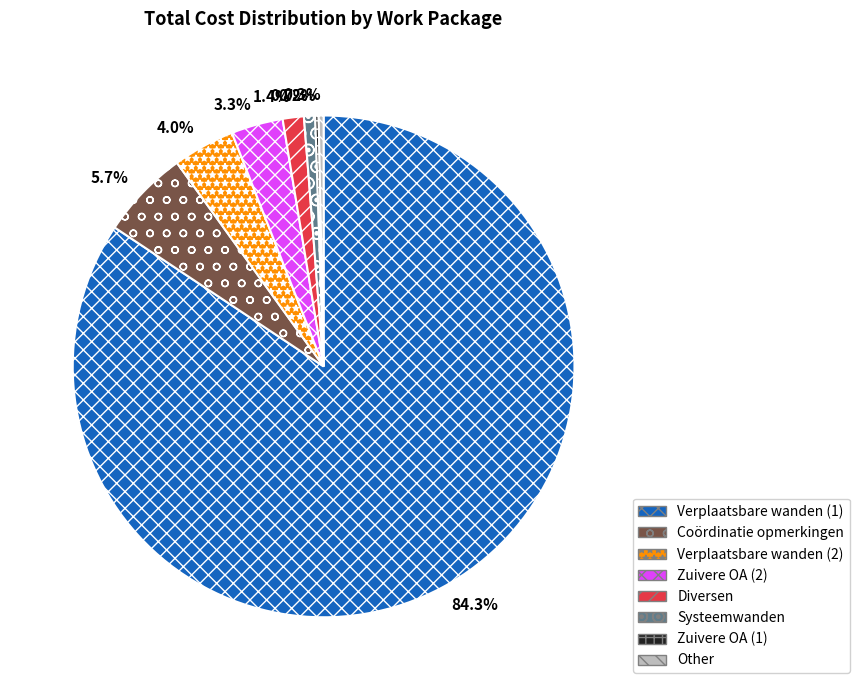

Which category has the biggest portion of the pie?

Verplaatsbare wanden (1)